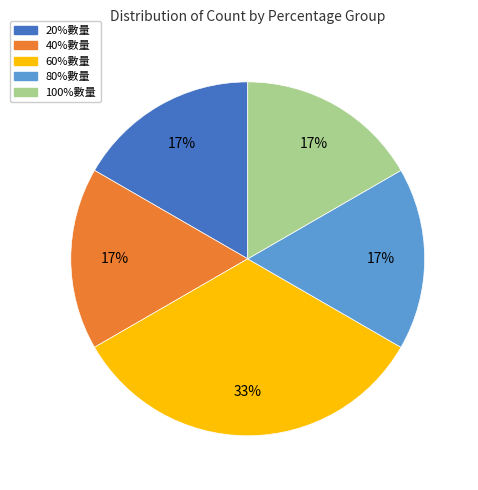

Is it true that 20%數量 is 17% of the pie?

True